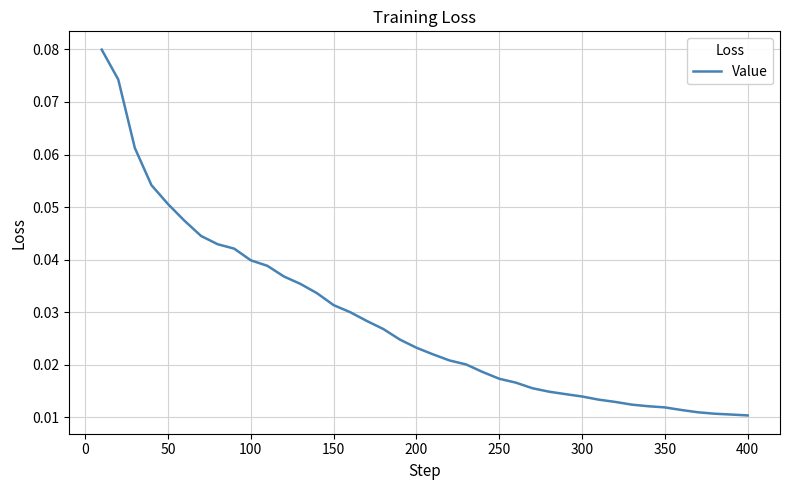

How many lines are shown in the chart?

1